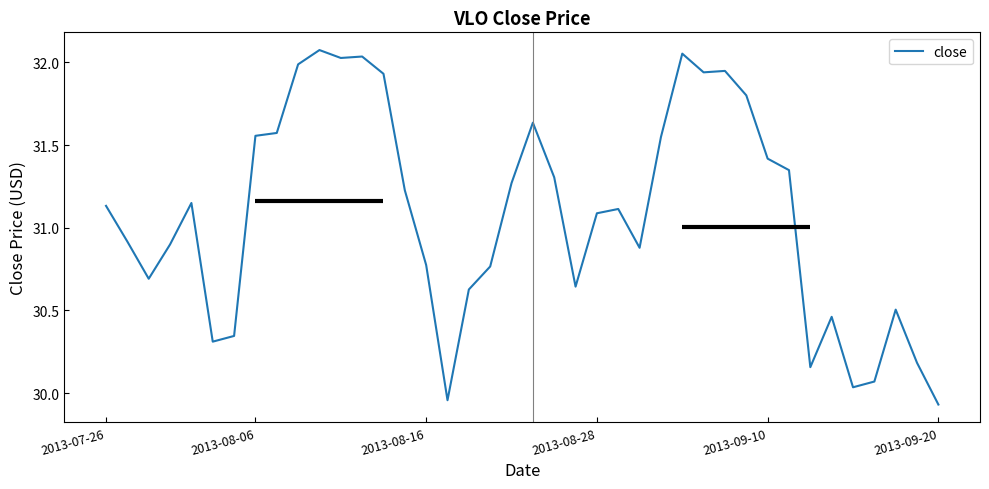

What is the difference between the maximum and minimum values?

2.1